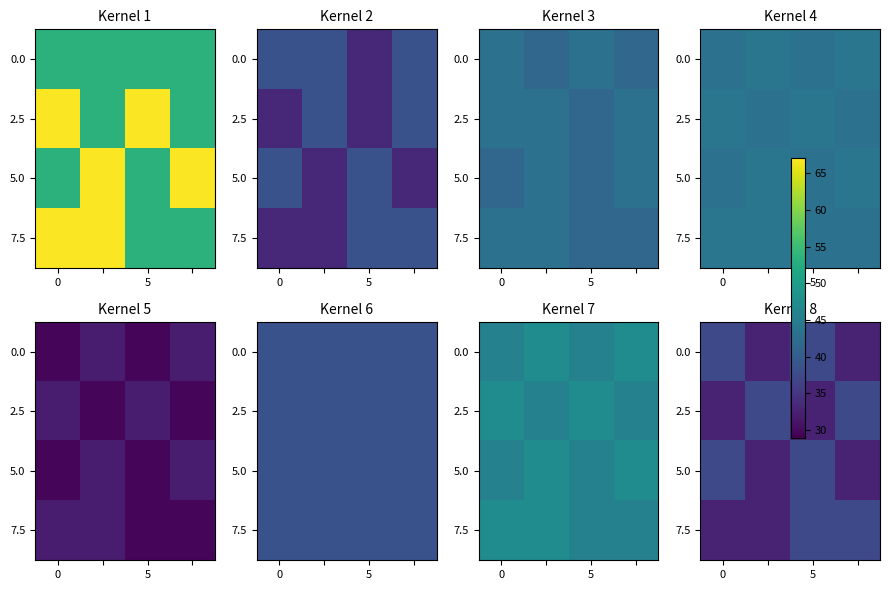

Which series has the widest spread of values?

row_0